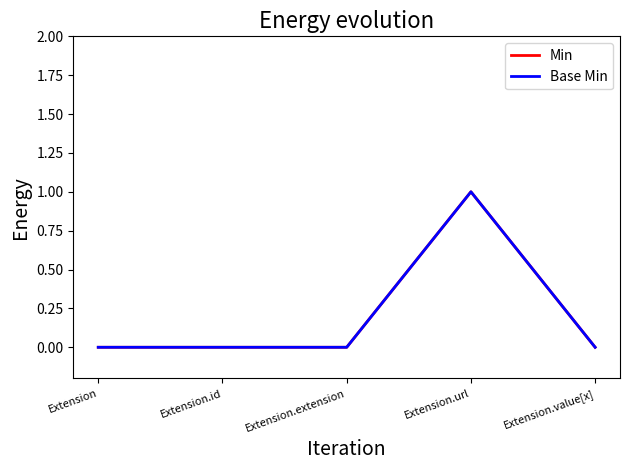

Is this an area chart (filled region under the line)?

No